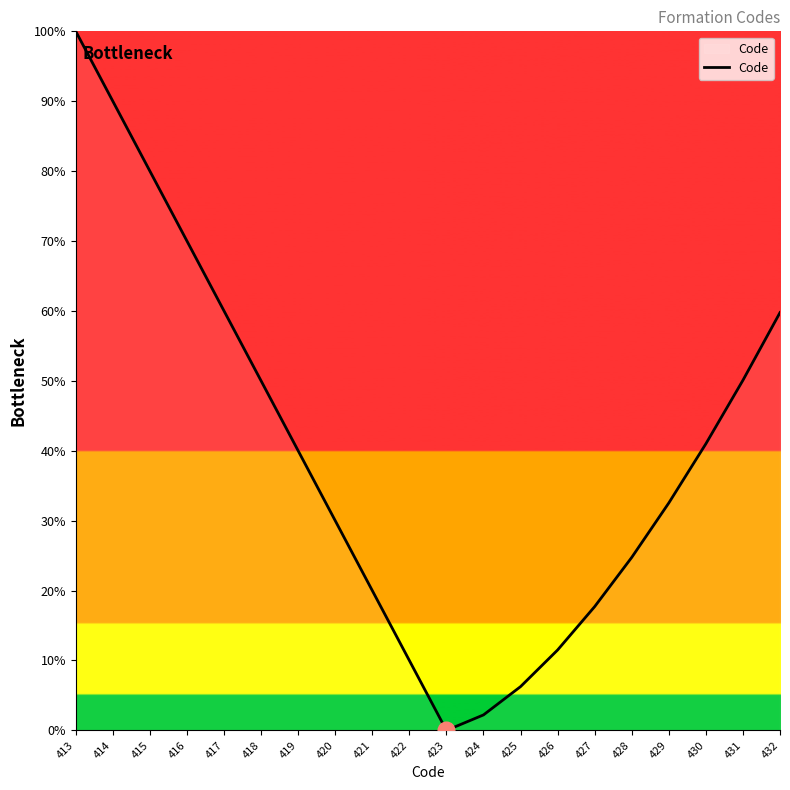

Read the value at 432.

59.8